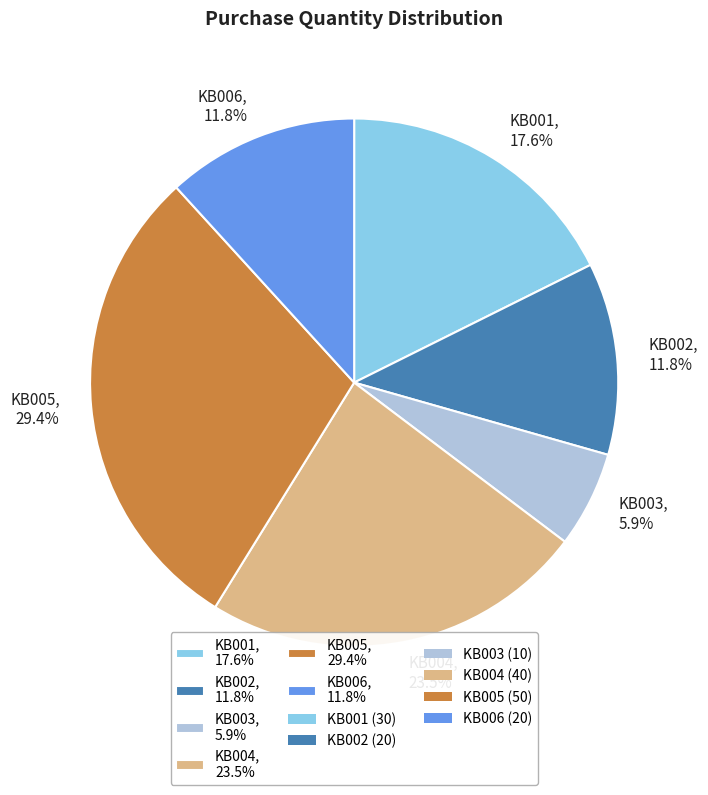

How many segments does this pie chart have?

6